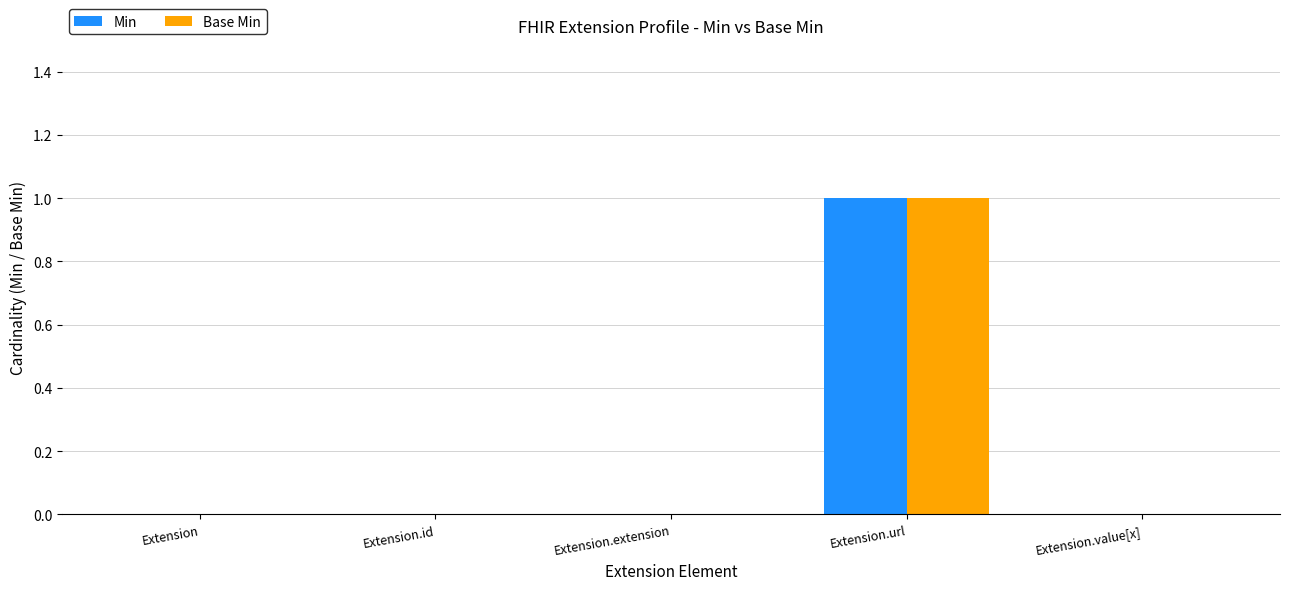

How many distinct data groups are displayed?

2